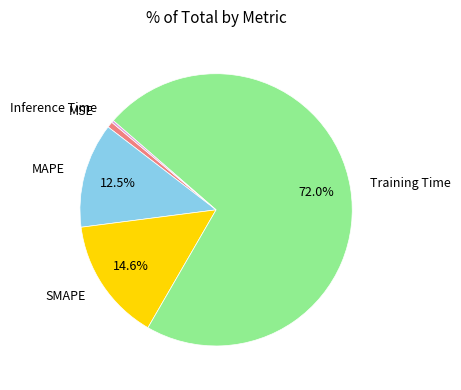

To the nearest percent, what percentage of the pie is SMAPE?

15%